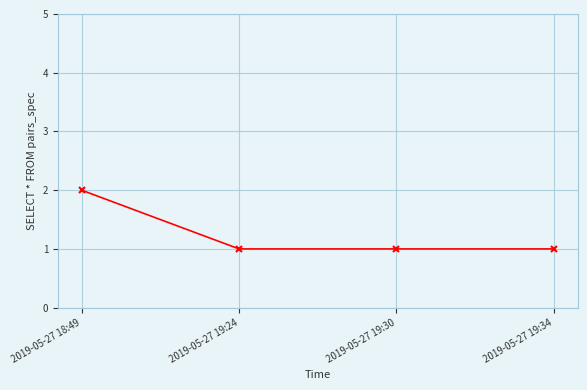

How many series are shown in this chart?

1